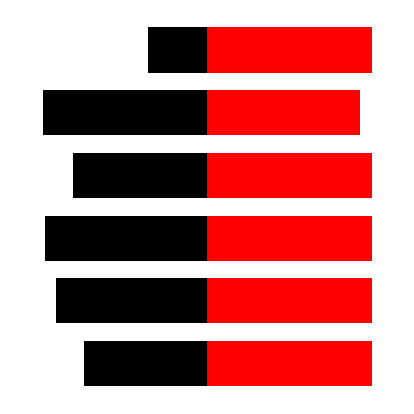

What is the lowest value of the Óbito series?

0.9